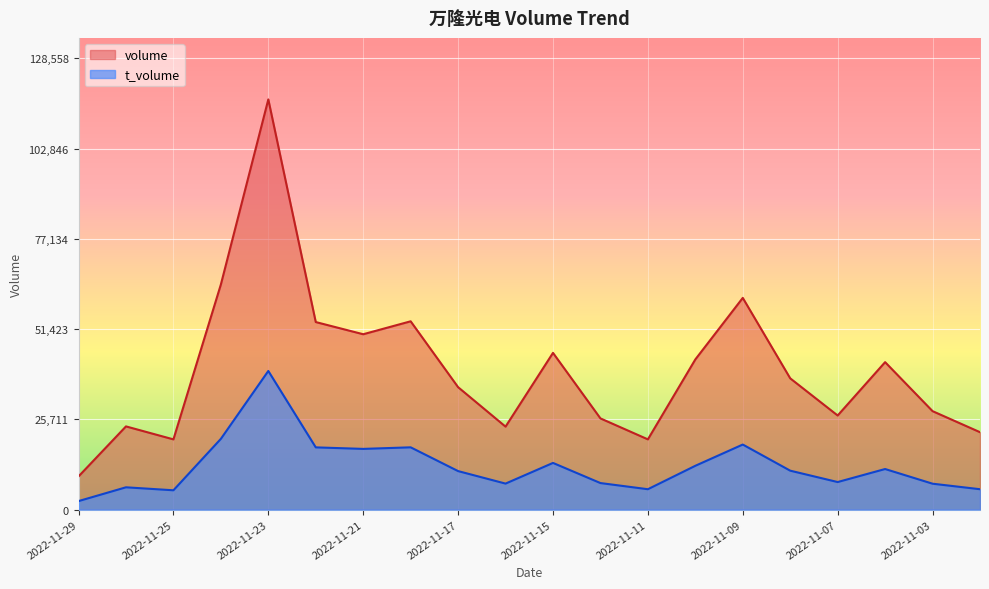

At which category is the sum across all series the highest?

2022-11-23